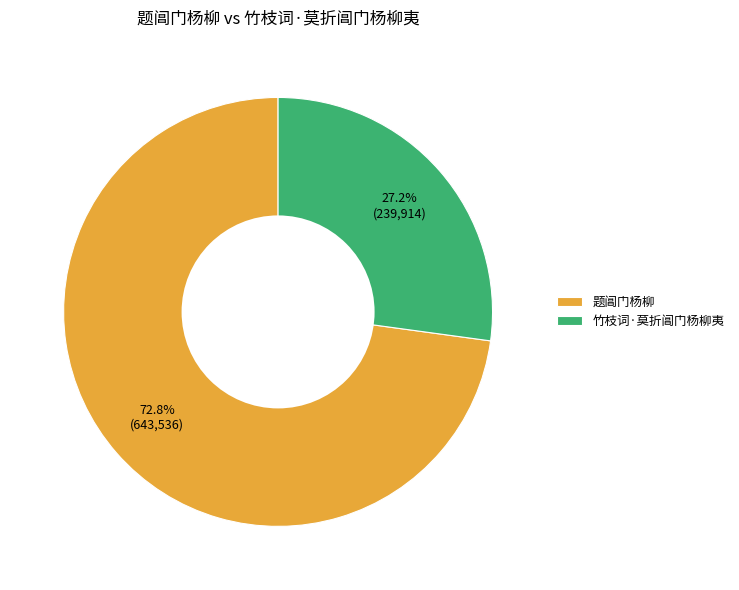

Does any single category account for the majority?

Yes